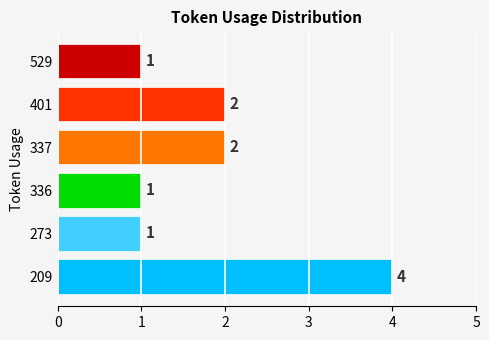

How many data points does each series have?

6